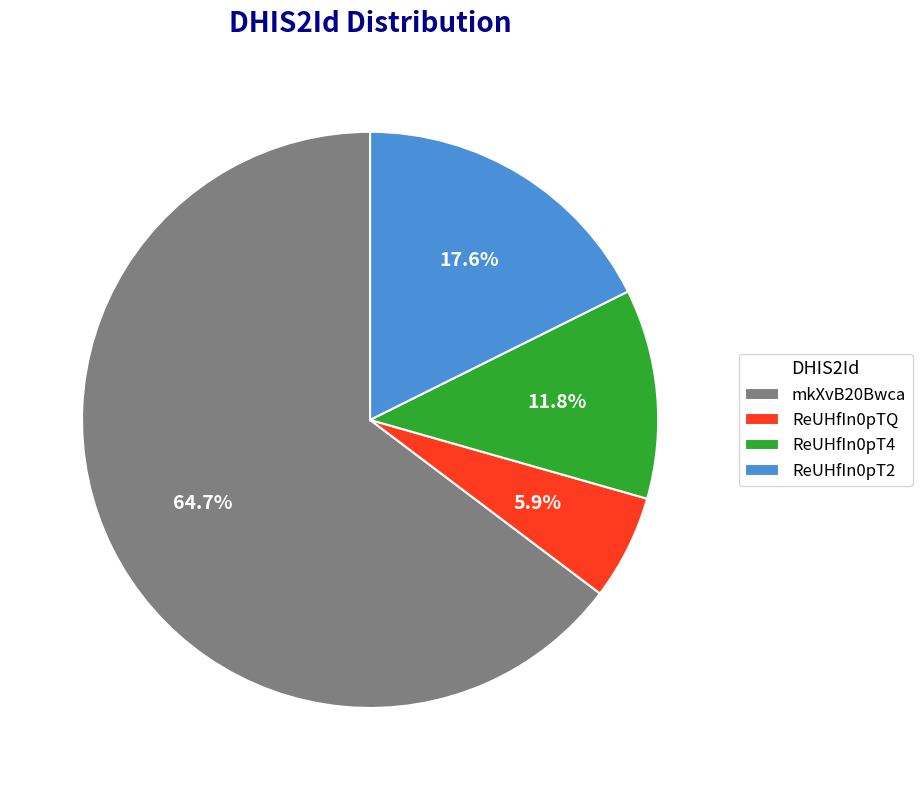

What percentage is the ReUHfIn0pTQ slice, to the nearest percent?

6%